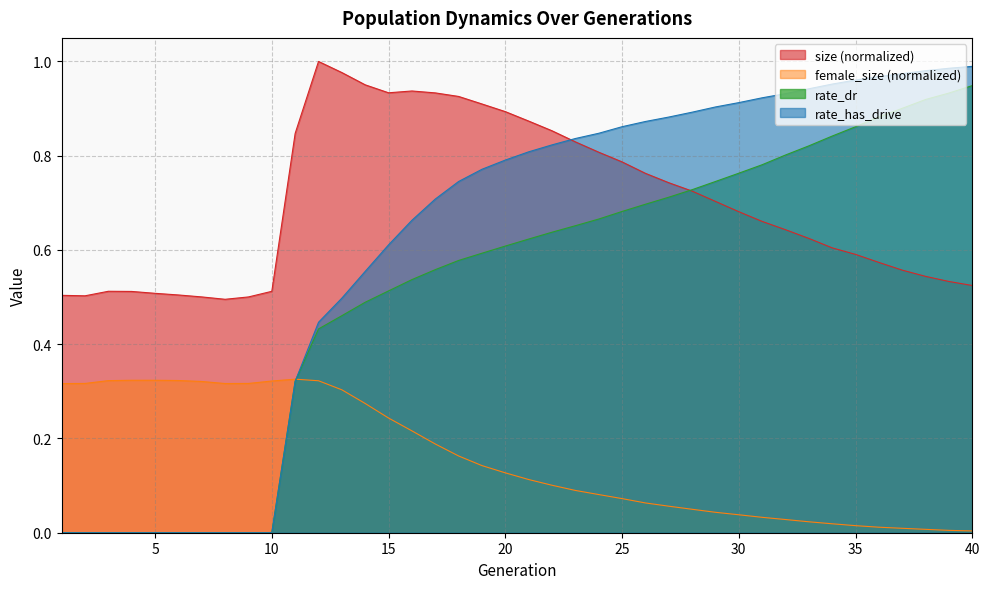

Which series has the widest spread of values?

rate_has_drive